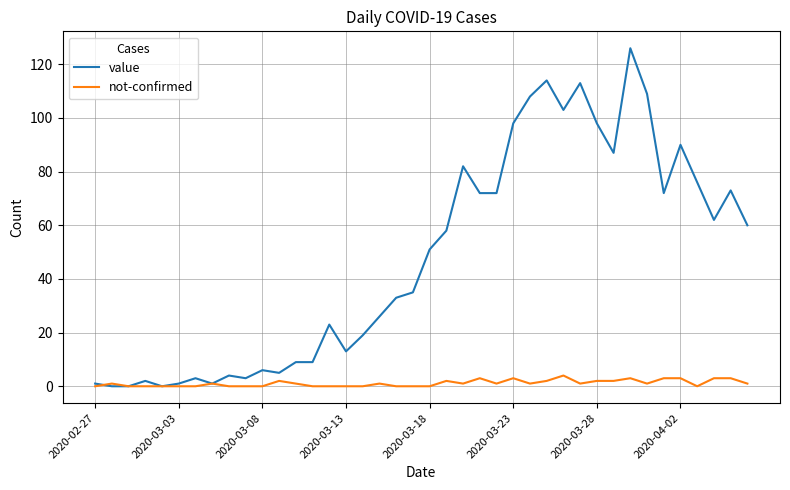

Rank the series by their average value, from highest to lowest.

value, not-confirmed